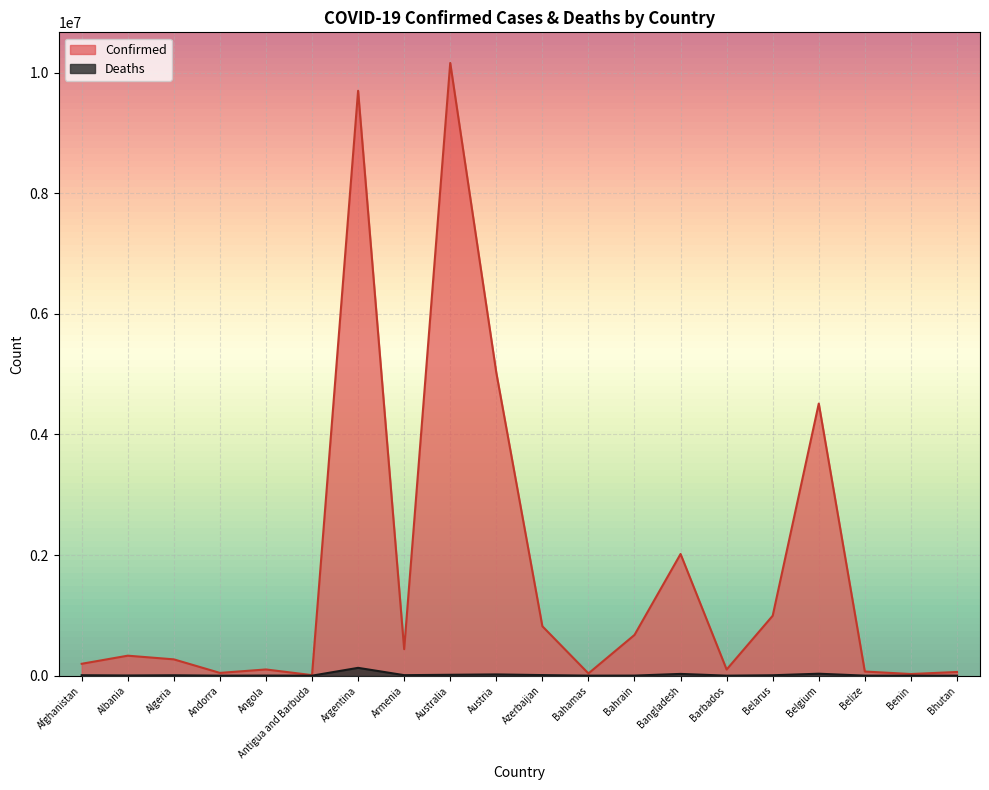

True or false: Deaths and Confirmed intersect in this chart.

False